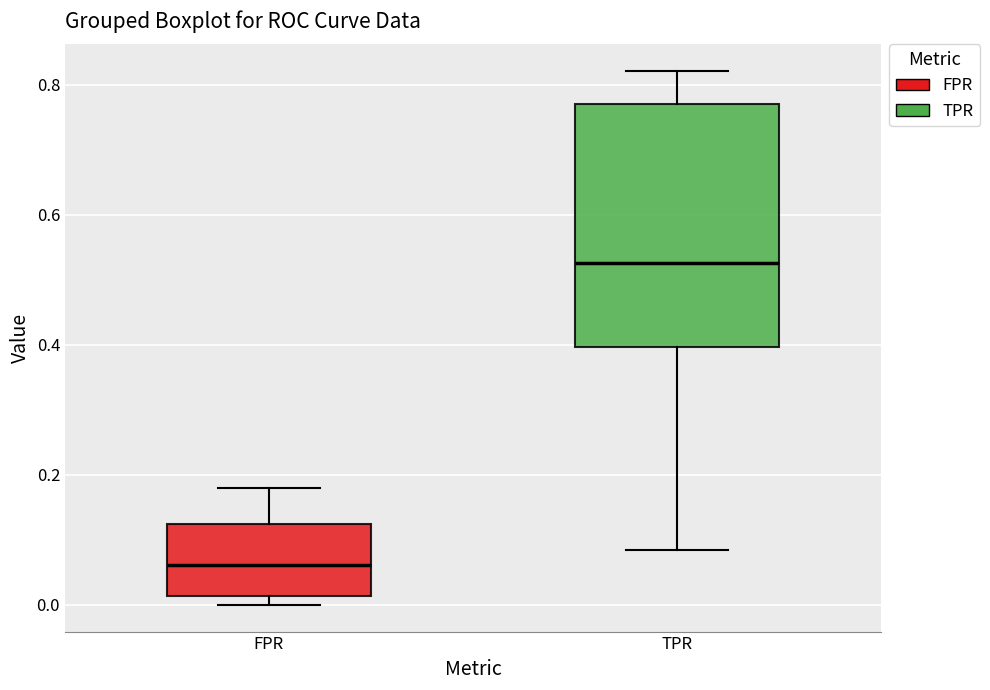

Reading left to right, read every box against the y-axis: the position of its median line, the range the box covers, and the ends of its whiskers. The values are not printed on the chart, so give them approximately, as read against the axis.

FPR: median 0.06, box 0.02 to 0.12, whiskers 0.00 to 0.18
TPR: median 0.52, box 0.40 to 0.78, whiskers 0.08 to 0.82